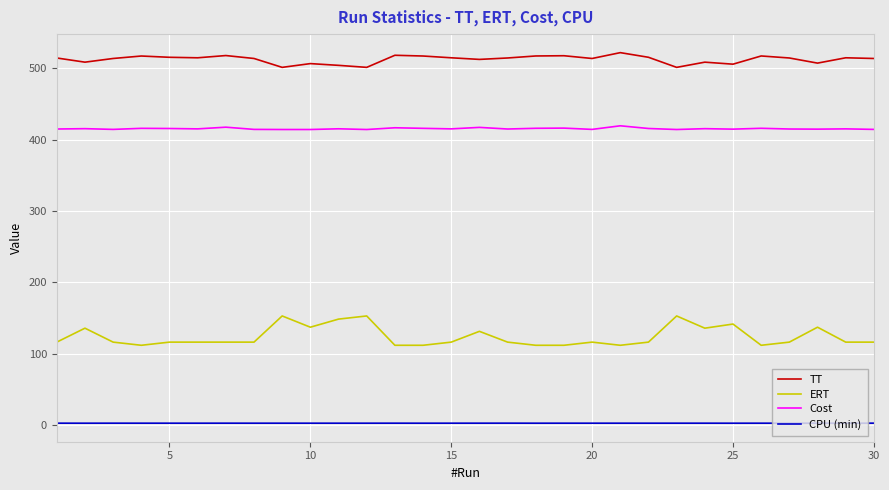

How many lines are shown in the chart?

4